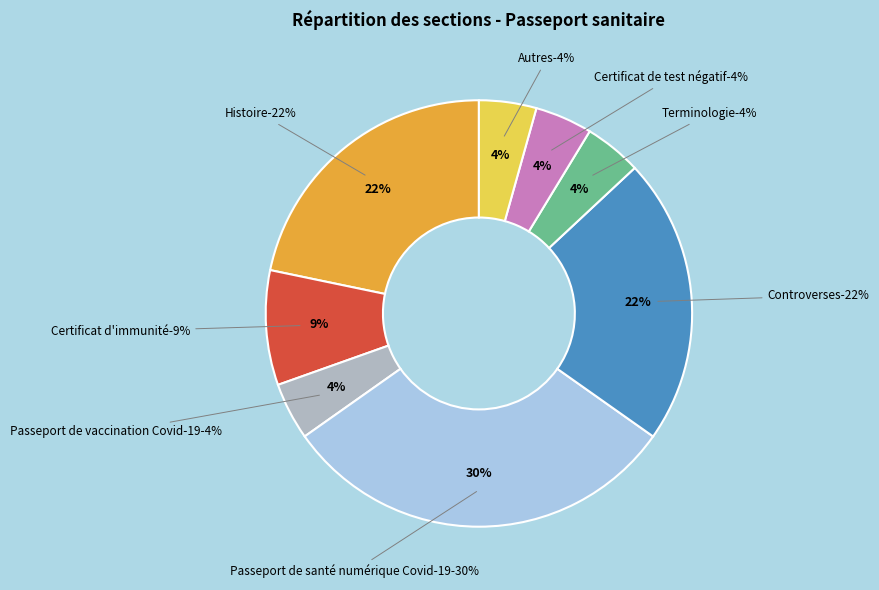

Is it true that Certificat de test négatif is 1% of the pie?

False